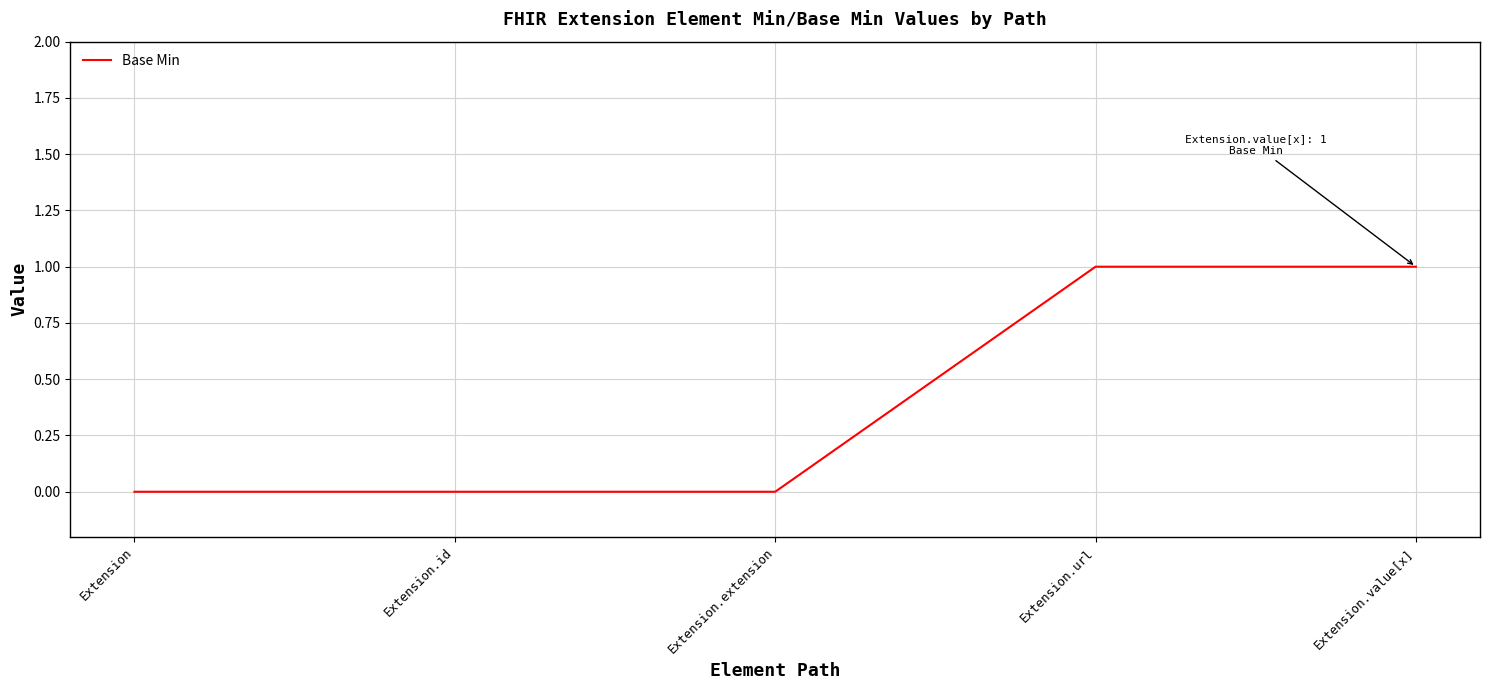

Is this an area chart (filled region under the line)?

No